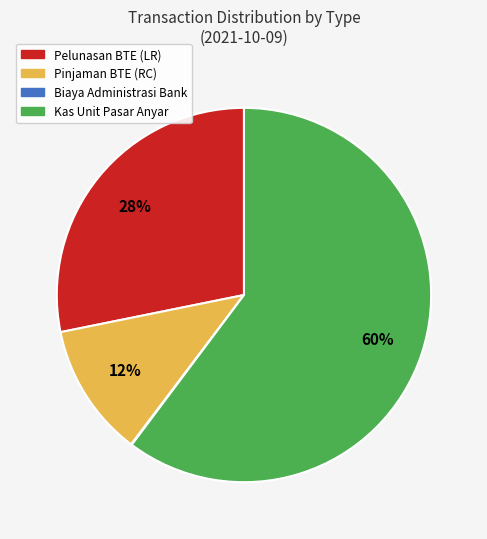

To the nearest percent, what is the average slice percentage?

25%